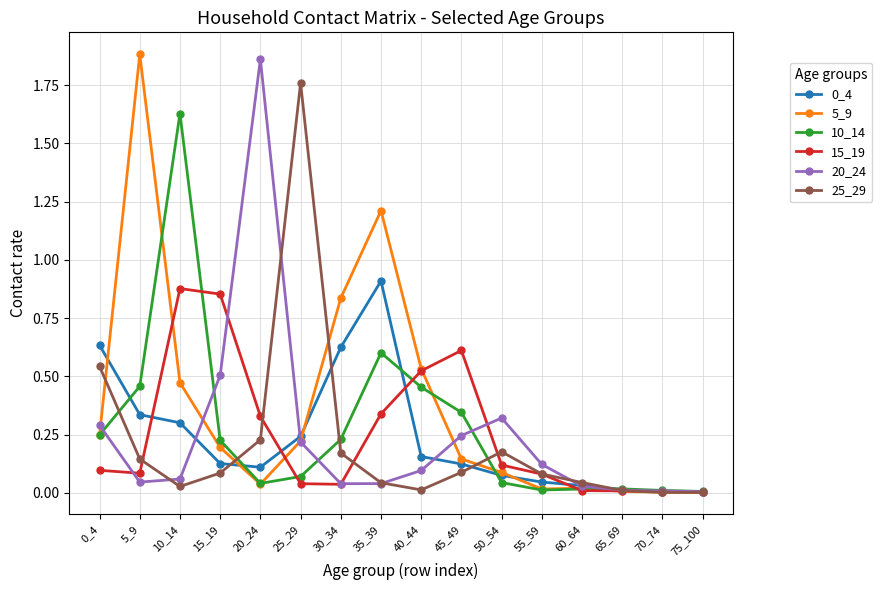

Is it true that 0_4 equals 1.0 at 30_34?

False